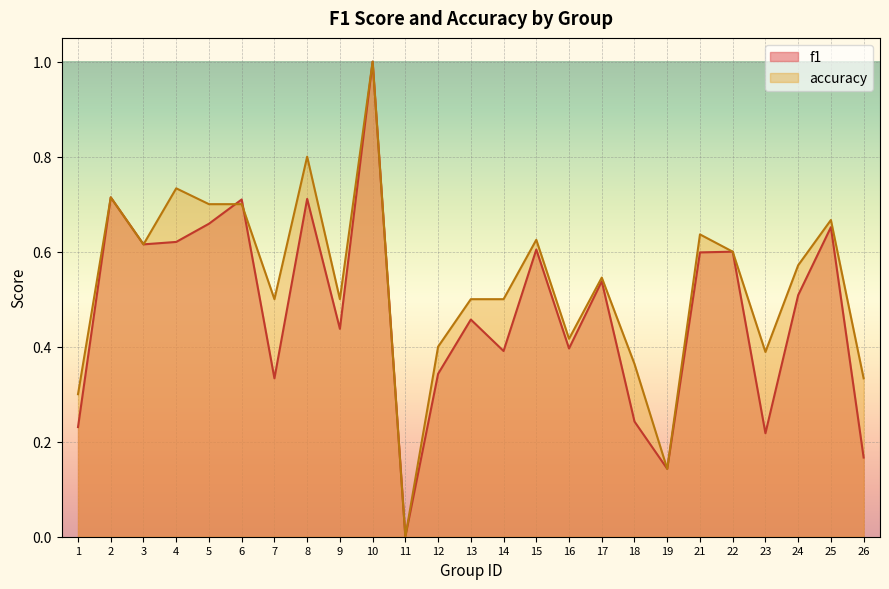

Is it true that f1 equals 0.9 at 6?

False